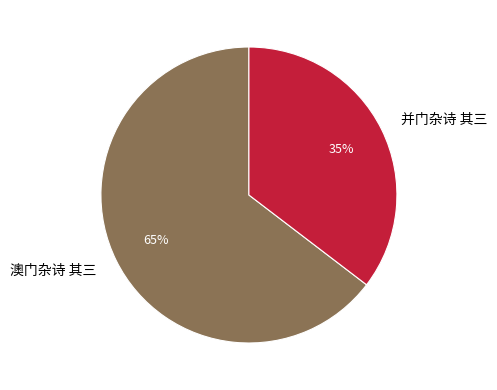

Rank the categories by value from highest to lowest.

澳门杂诗 其三, 并门杂诗 其三